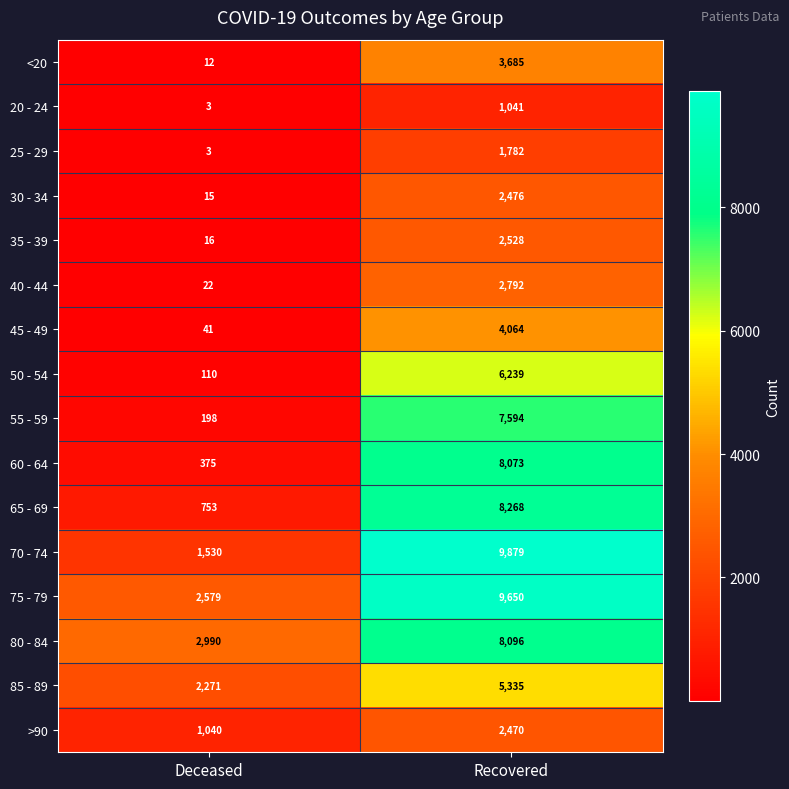

Read the >90 value at Recovered, to the nearest 50.

2450